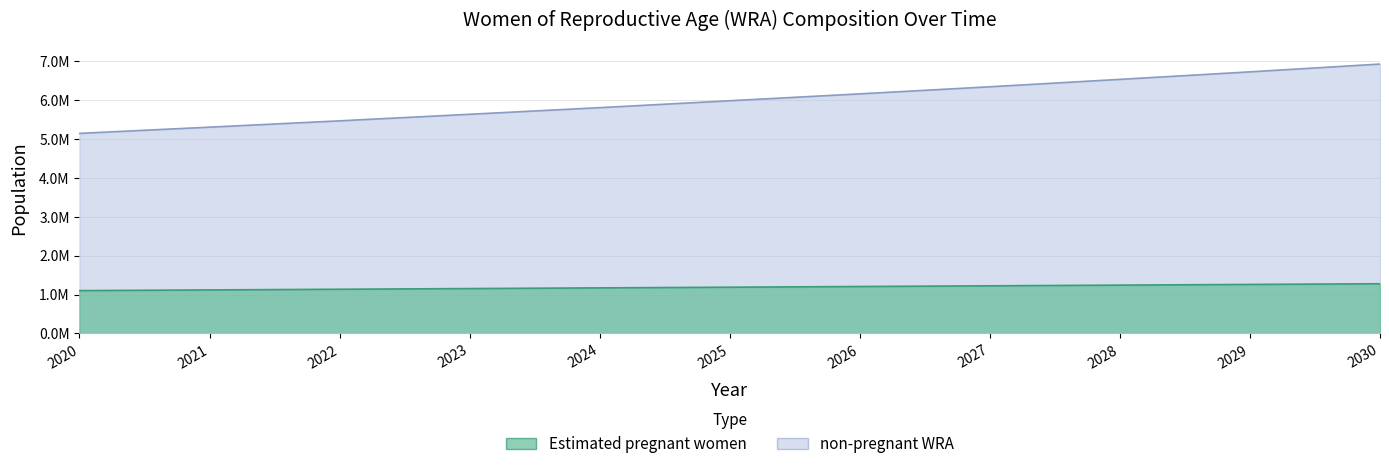

What is the sum of the non-pregnant WRA values at 2029 and 2030?

13650766.1